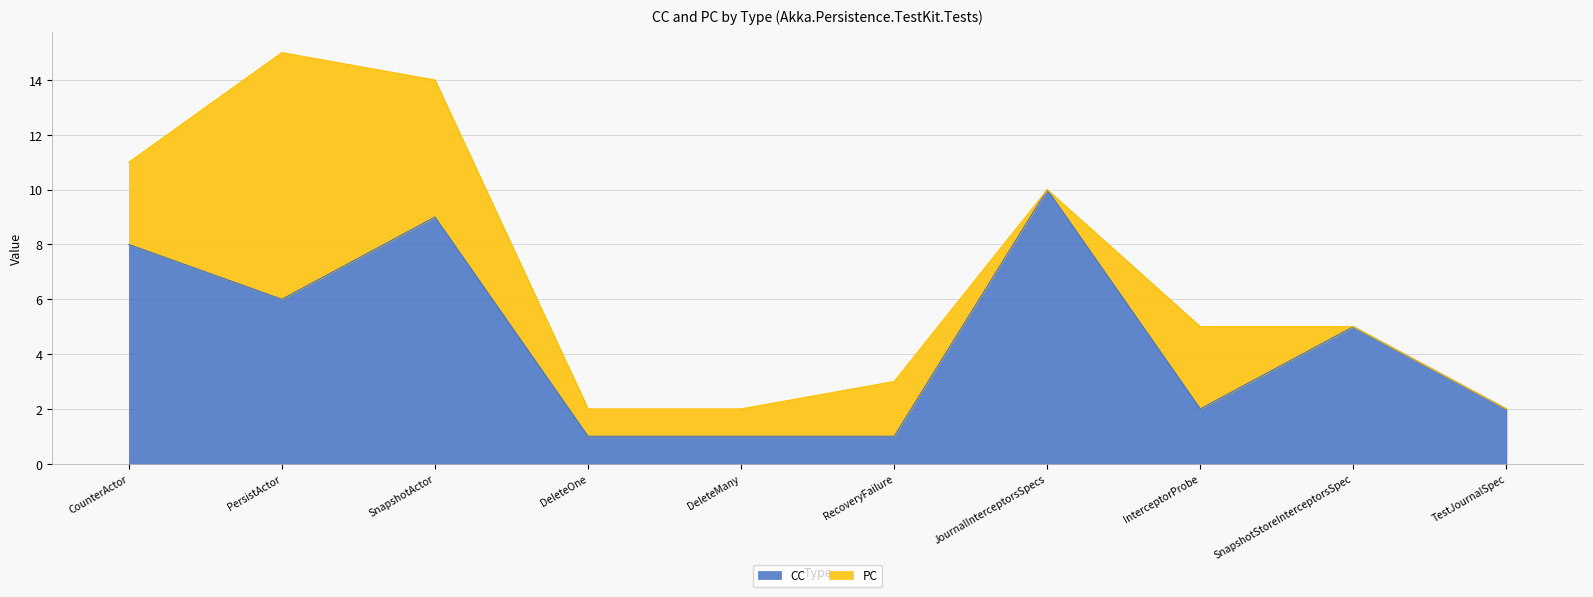

List the labels in order of value, largest first.

JournalInterceptorsSpecs, SnapshotActor, CounterActor, PersistActor, SnapshotStoreInterceptorsSpec, InterceptorProbe, TestJournalSpec, DeleteOne, DeleteMany, RecoveryFailure